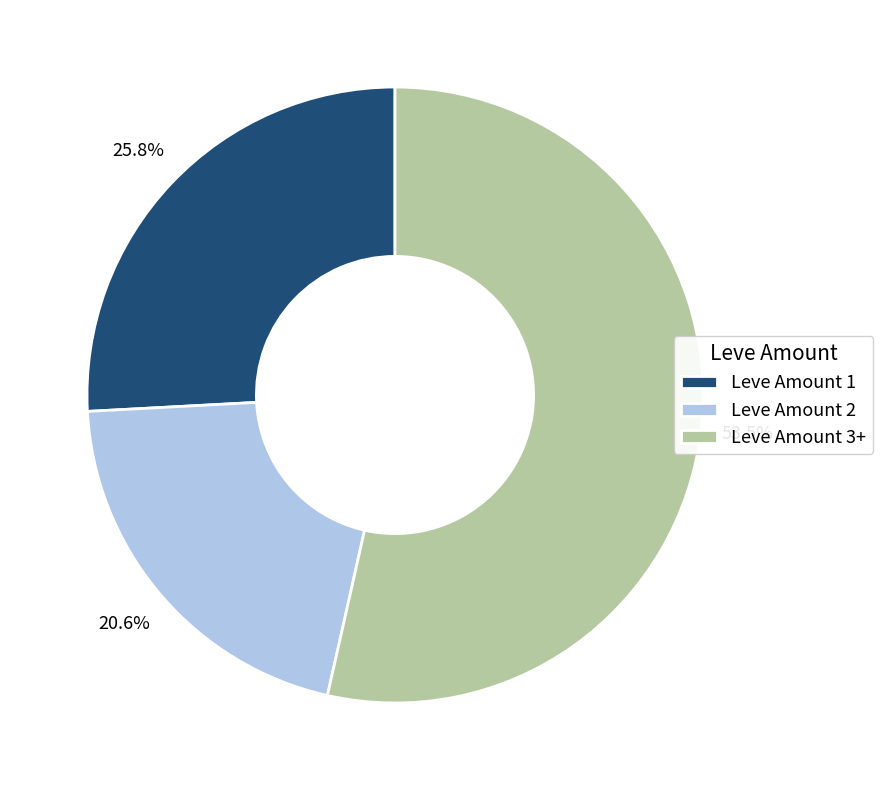

Count the number of slices in the pie.

3